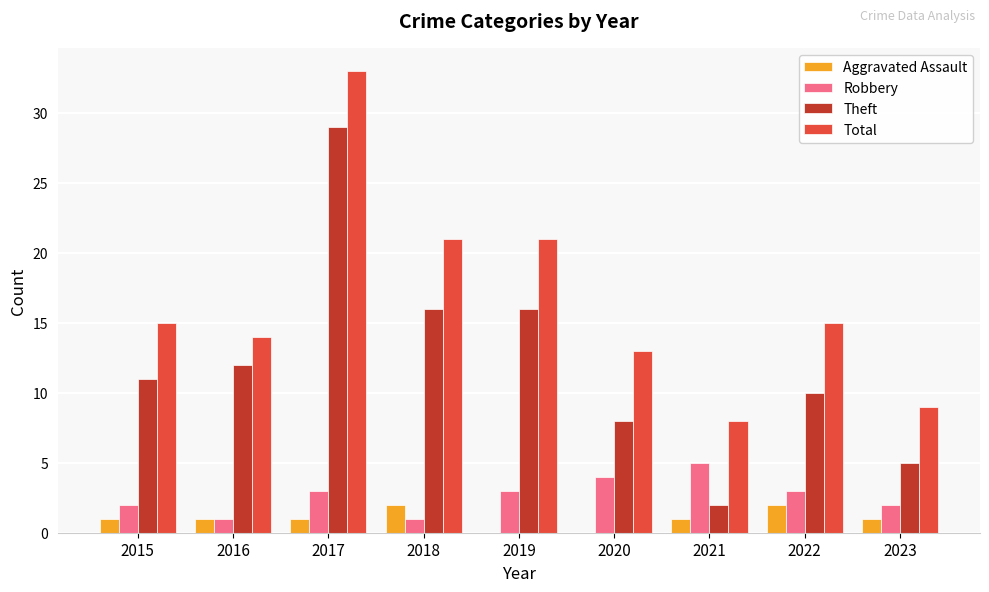

Is it true that Aggravated Assault equals 0 at 2019?

True